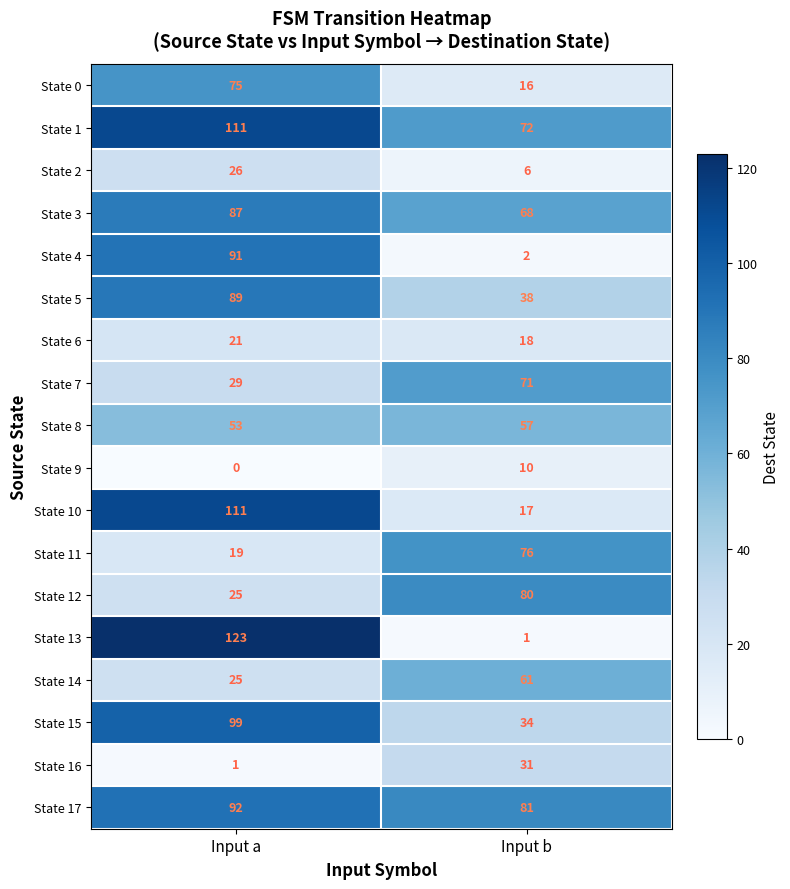

Is it true that State 17 equals 56 at Input a?

False